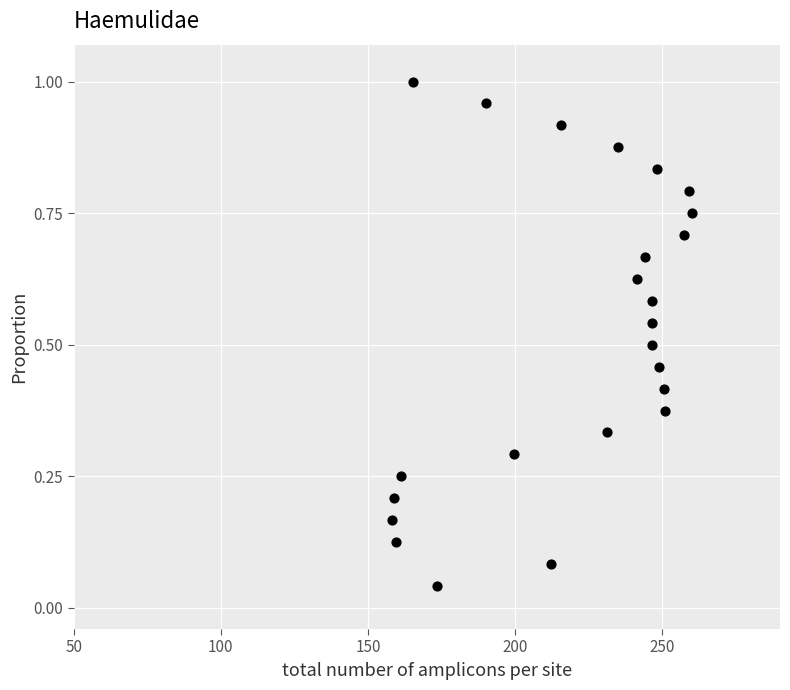

What is the range of X values (max minus min)?

101.8